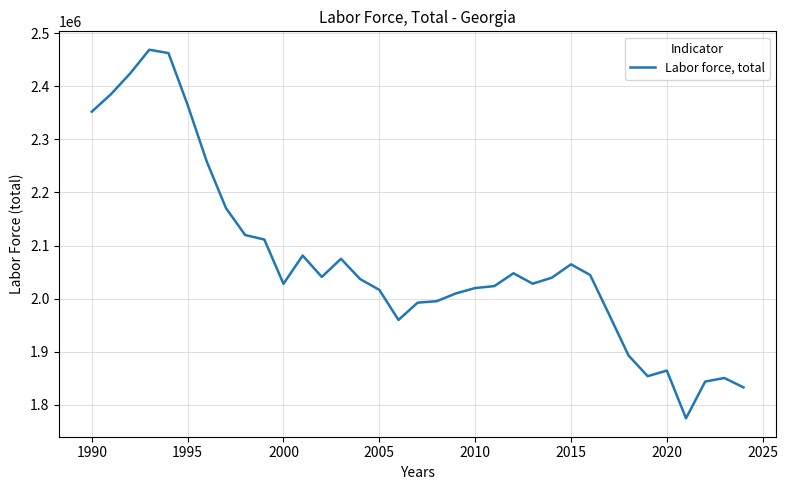

What is the maximum value shown in the chart?

2468651